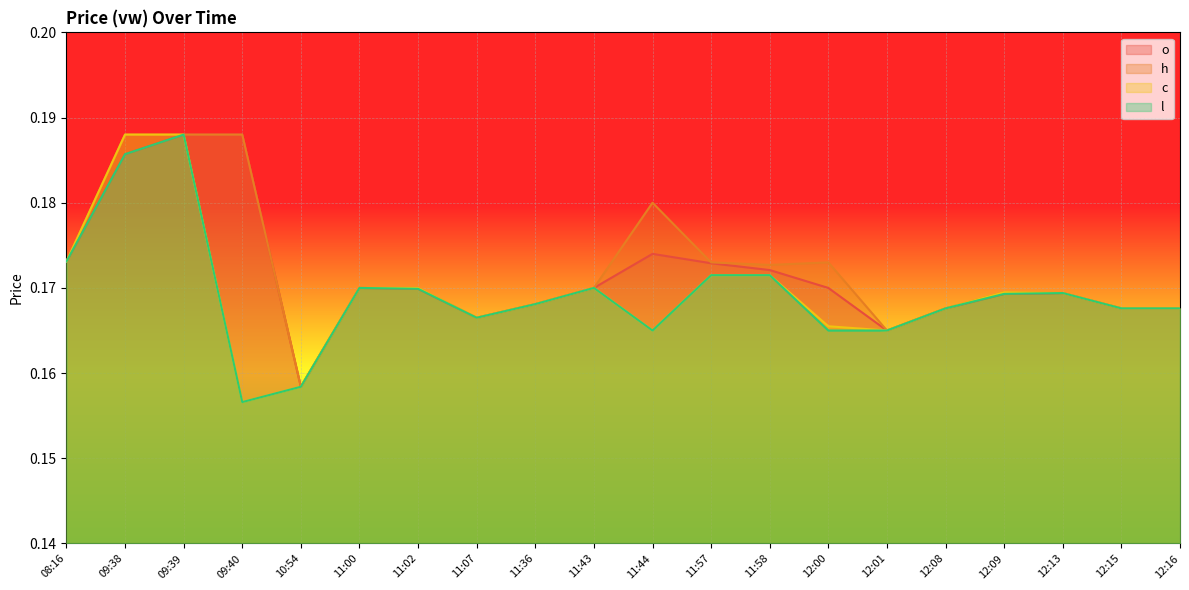

What is the maximum value shown in the chart?

0.2